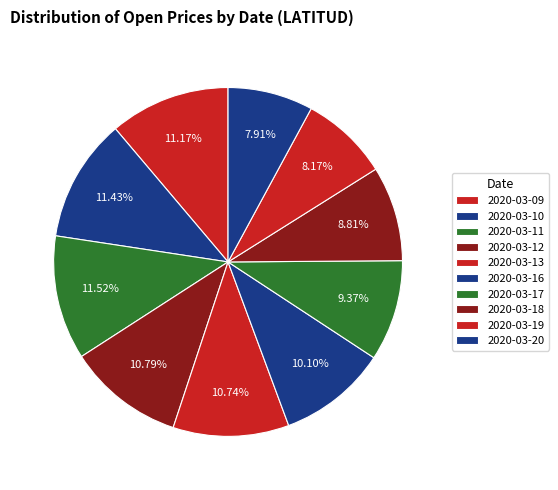

Is it true that 2020-03-13 is 25% of the pie?

False